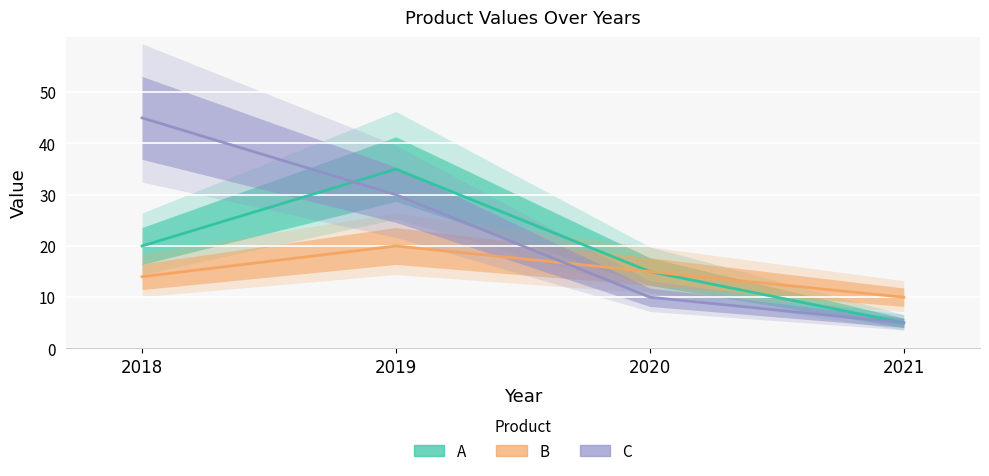

At which category does the chart reach its peak across all series?

2018